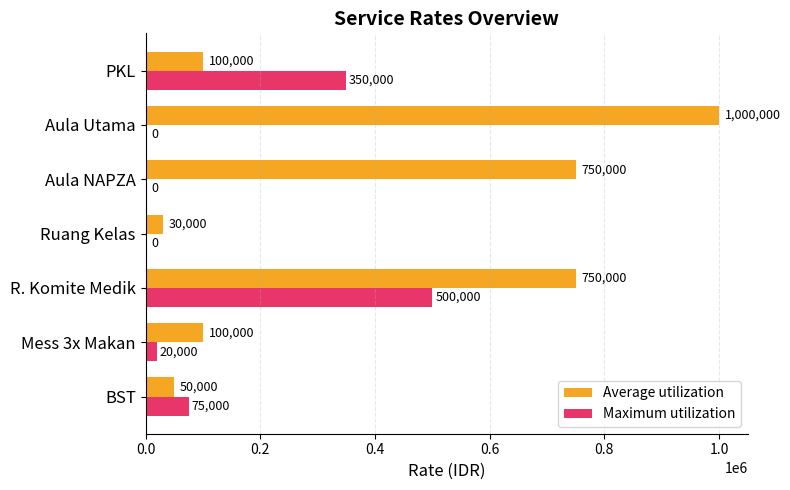

What is the sum of all Maximum utilization values?

945000